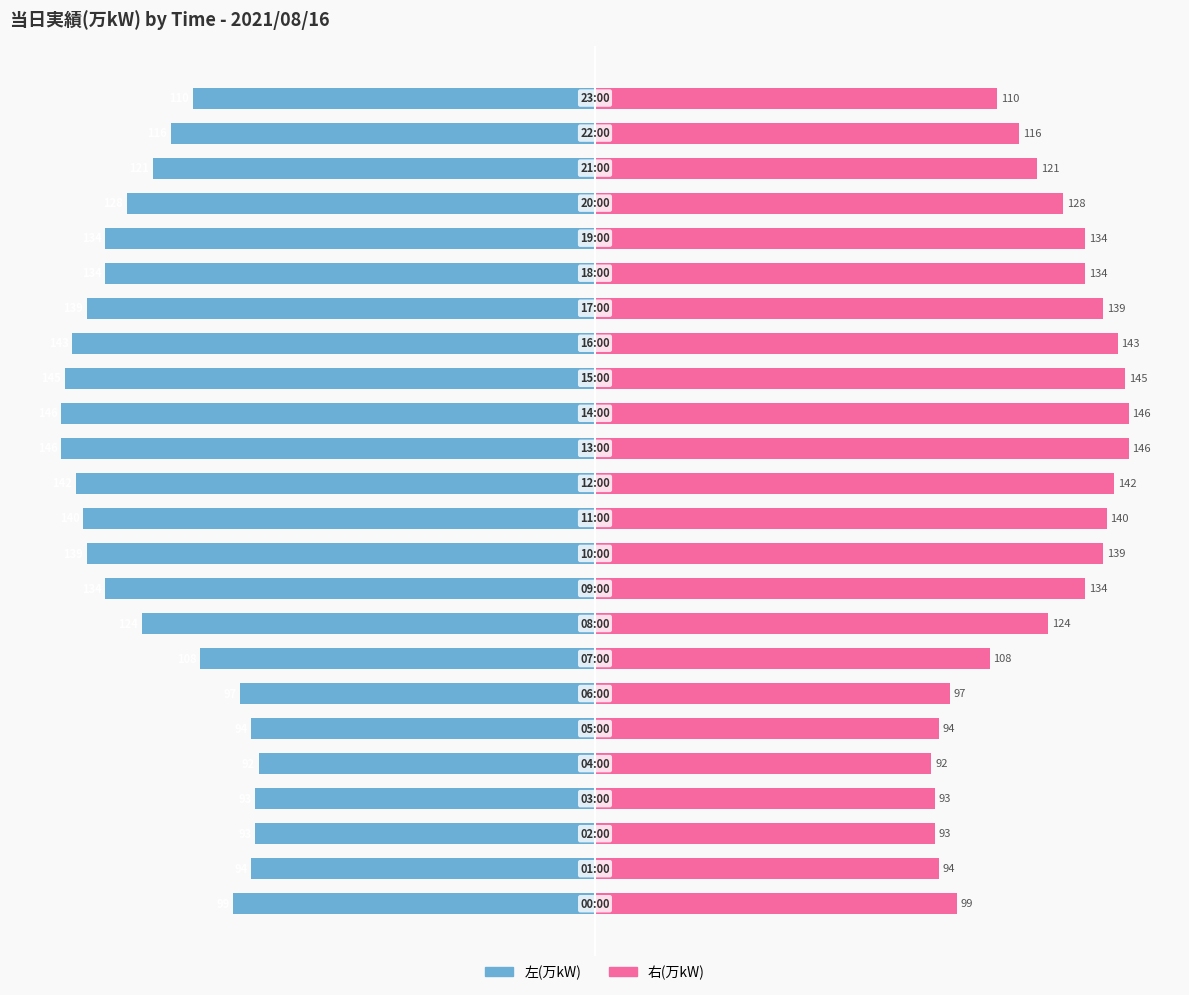

Read the 当日実績(左) value at 9, to the nearest 5.

-135